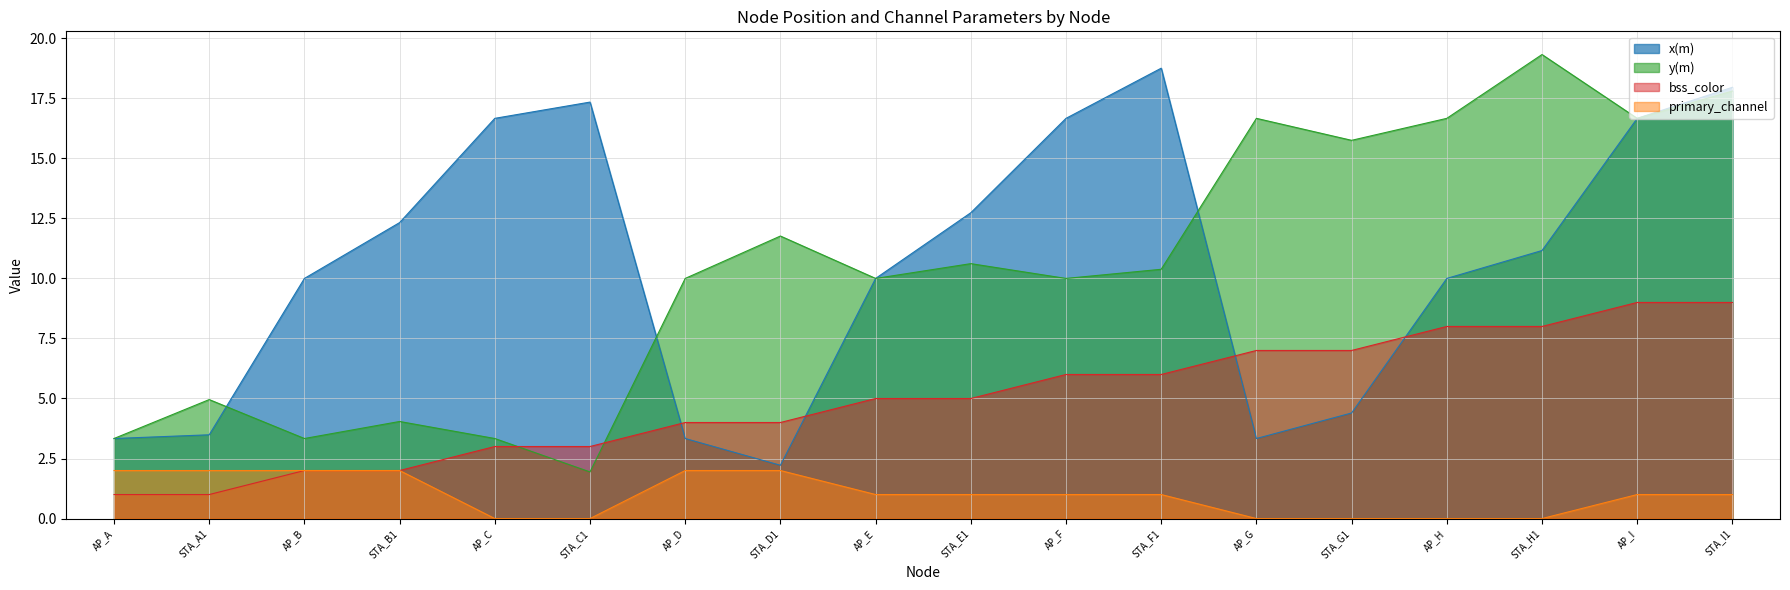

True or false: primary_channel and bss_color intersect in this chart.

False